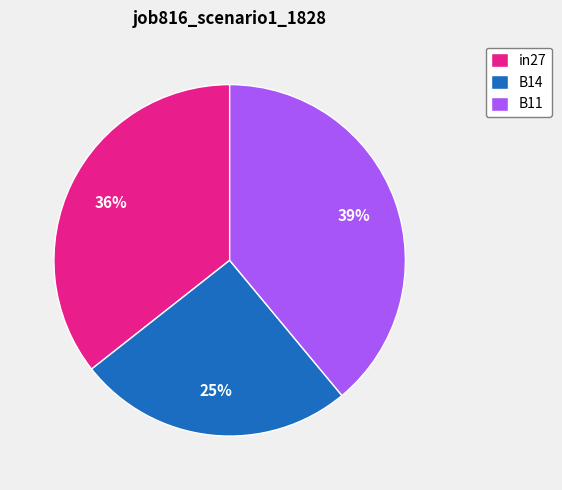

To the nearest percent, what is the combined percentage of in27 and B11?

75%